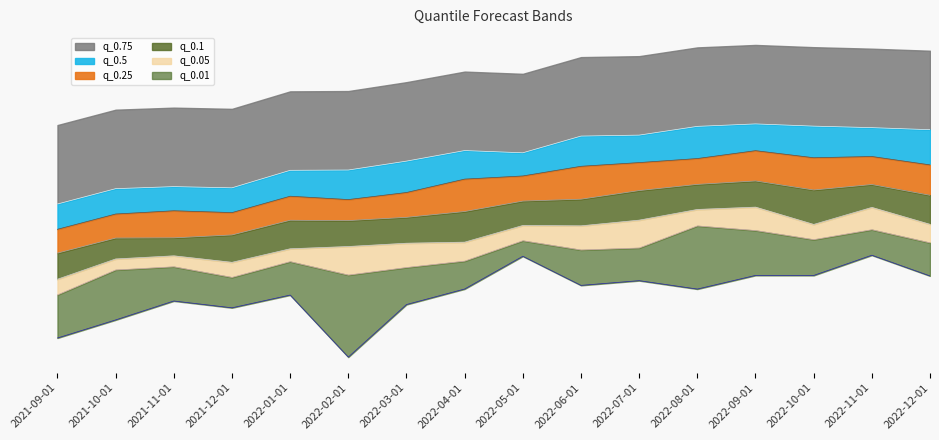

How many lines are shown in the chart?

6